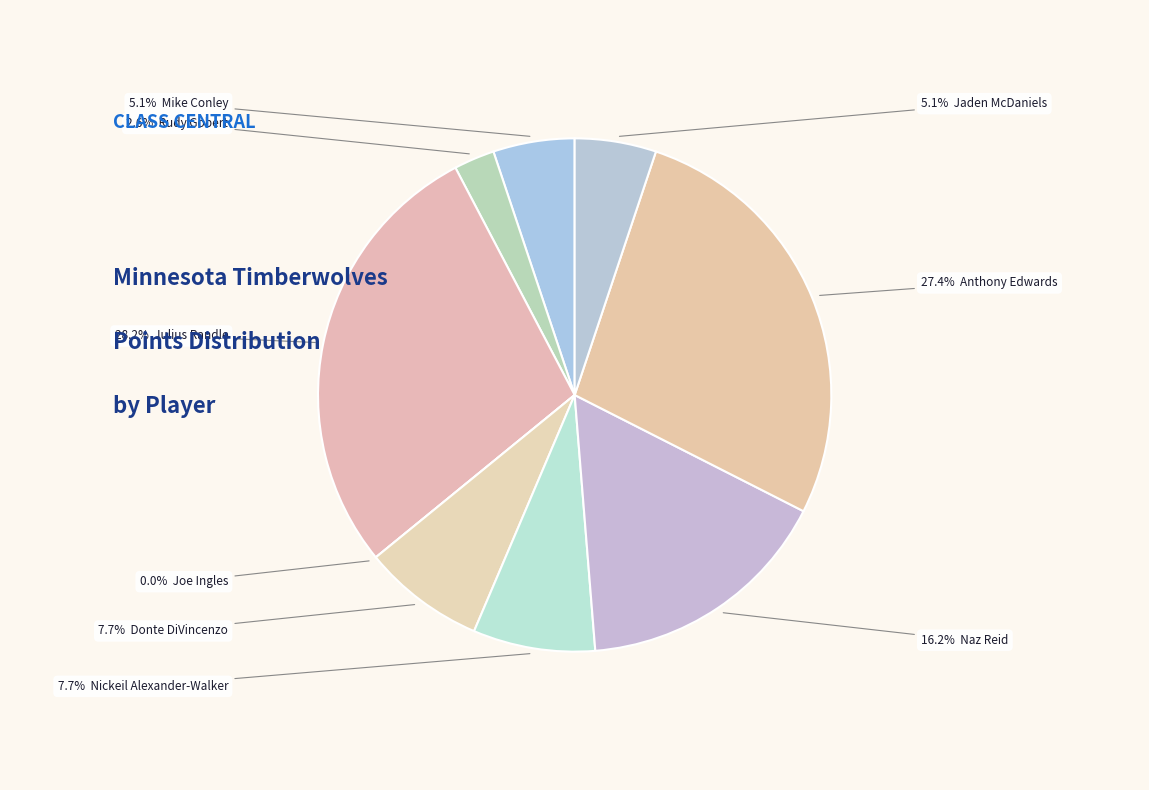

Rank the categories by value from highest to lowest.

Julius Randle, Anthony Edwards, Naz Reid, Donte DiVincenzo, Nickeil Alexander-Walker, Mike Conley, Jaden McDaniels, Rudy Gobert, Joe Ingles